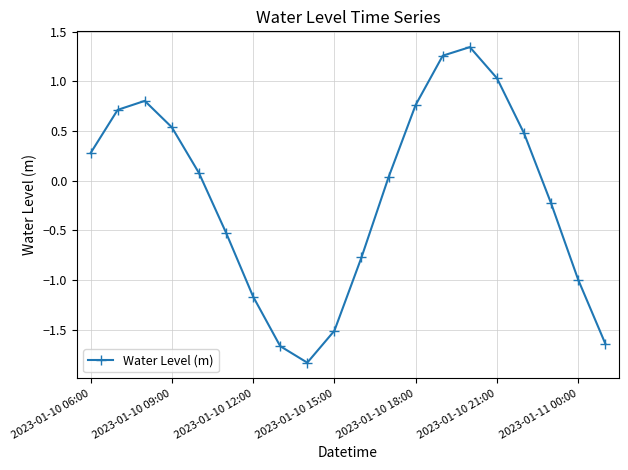

What is the sum of all values?

-3.0